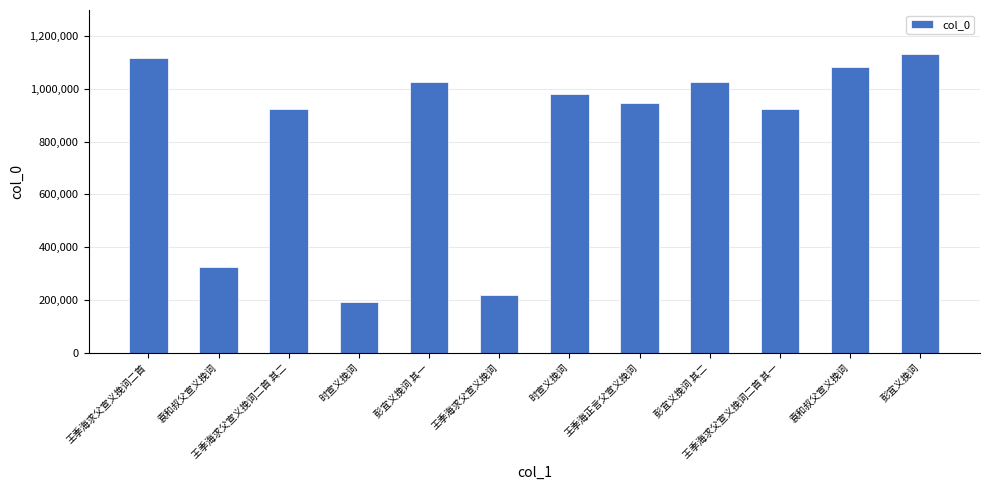

List the labels in order of value, smallest first.

时宣义挽词, 王季海求父宣义挽词, 袁和叔父宣义挽词, 王季海求父宣义挽词二首 其二, 王季海求父宣义挽词二首 其一, 王季海正言父宣义挽词, 时宣义挽词, 彭宜义挽词 其二, 彭宜义挽词 其一, 袁和叔父宣义挽词, 王季海求父宣义挽词二首, 彭宜义挽词